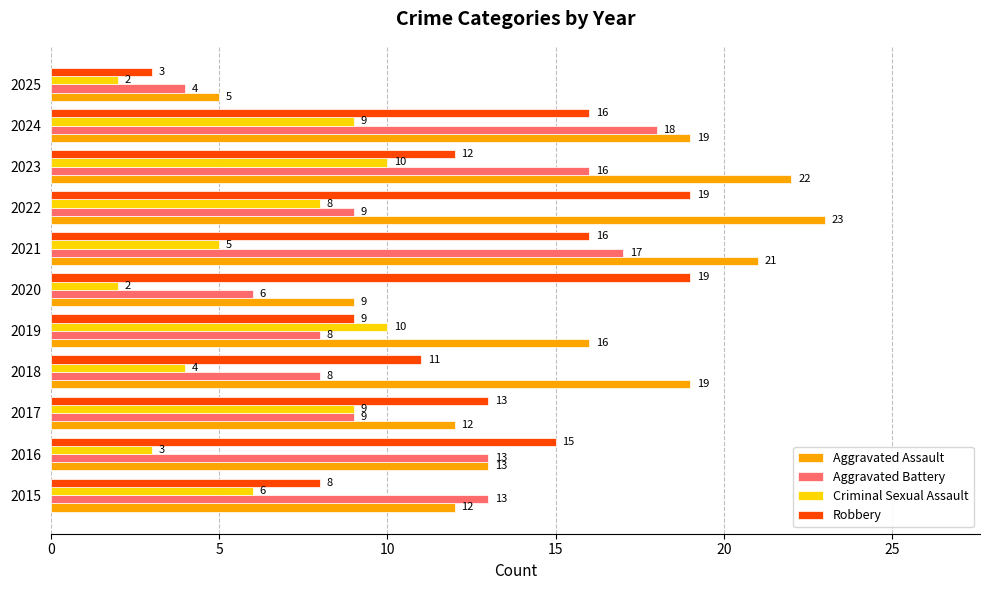

What is the difference between the maximum and second lowest values in the Robbery series?

11